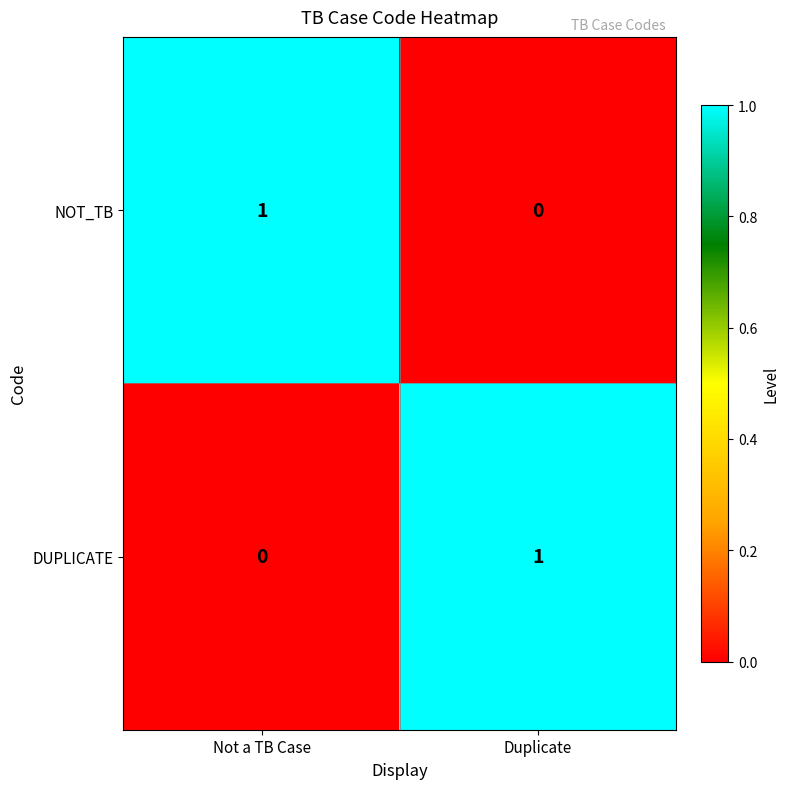

Which category has the lowest value in the NOT_TB series?

Duplicate